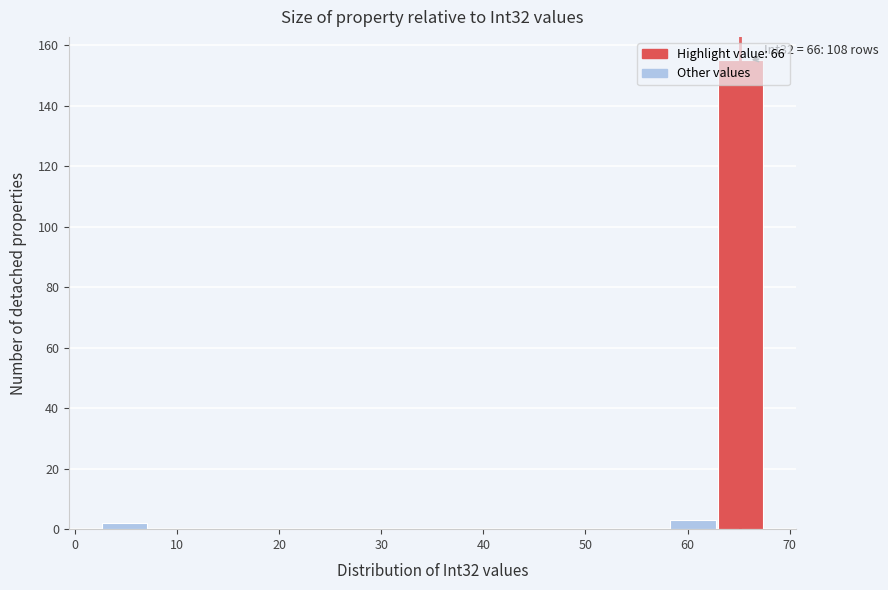

Over which range of the x-axis is the bar tallest?

63 to 68